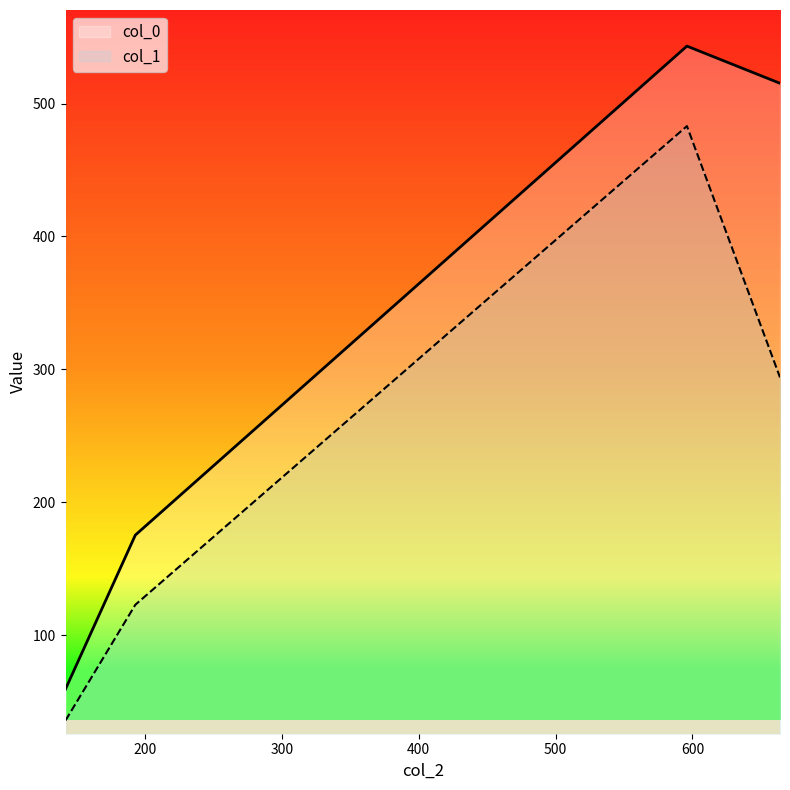

Which has a higher value, 596.0 or 664.0?

596.0